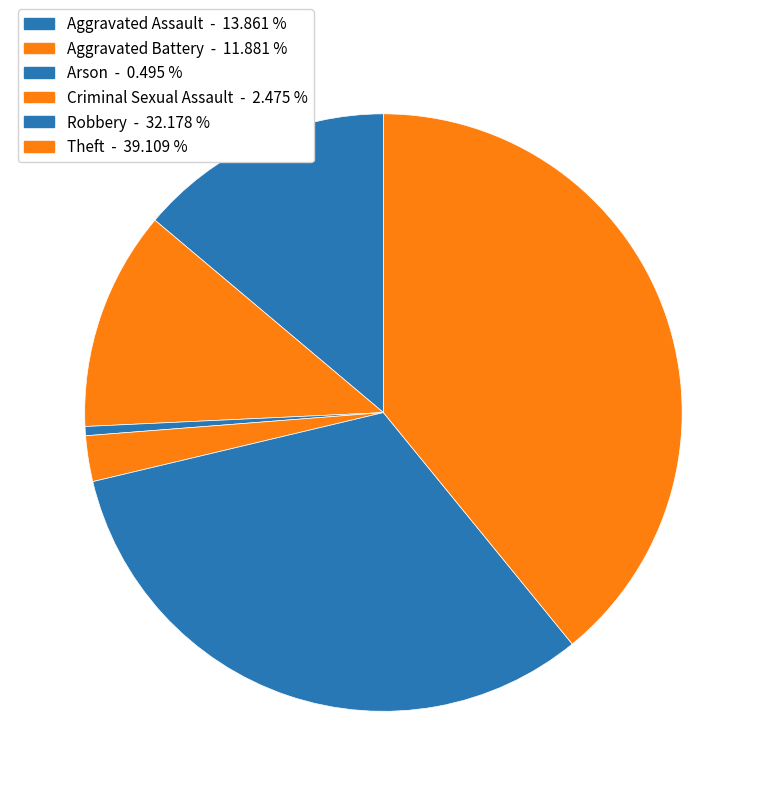

Count the number of slices in the pie.

6